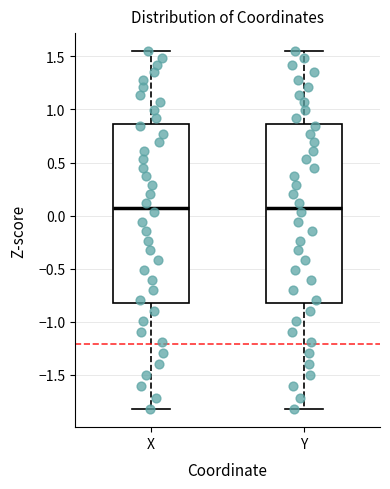

Where is the lower edge of the box for Y on the y-axis? The values are not printed on the chart, so give them approximately, as read against the axis.

-0.80